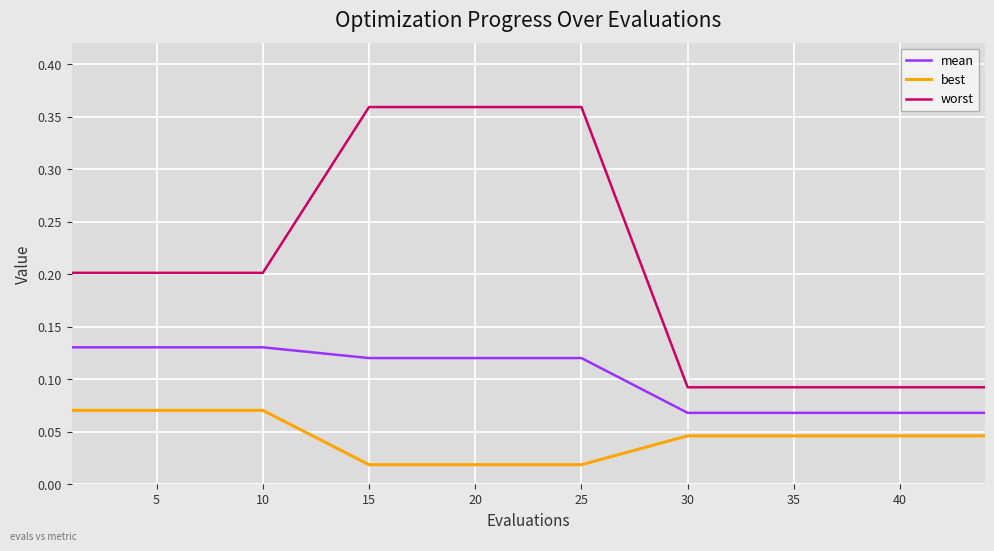

Rank the series by their average value, from lowest to highest.

best, mean, worst